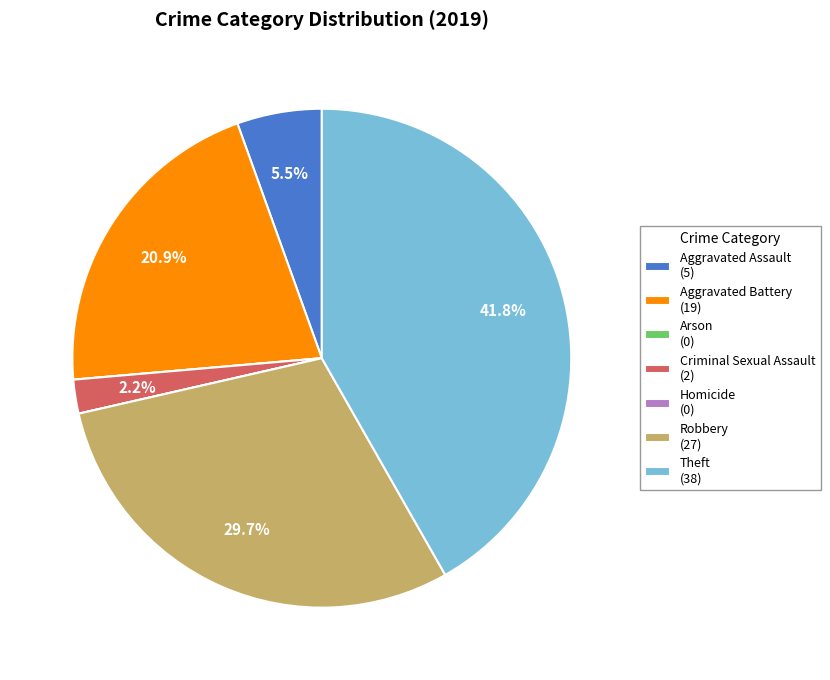

How much of the chart is everything except Aggravated Battery (19)?

79.1%